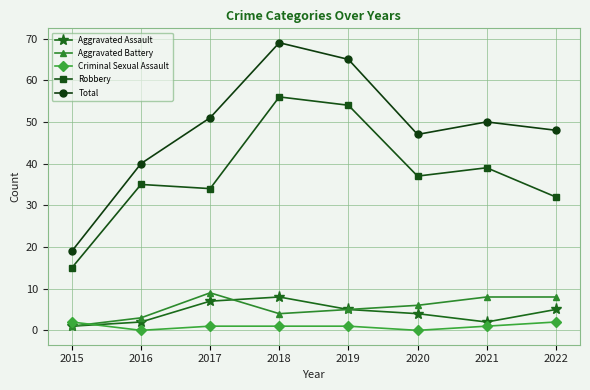

Where is the first local minimum for Robbery?

2017